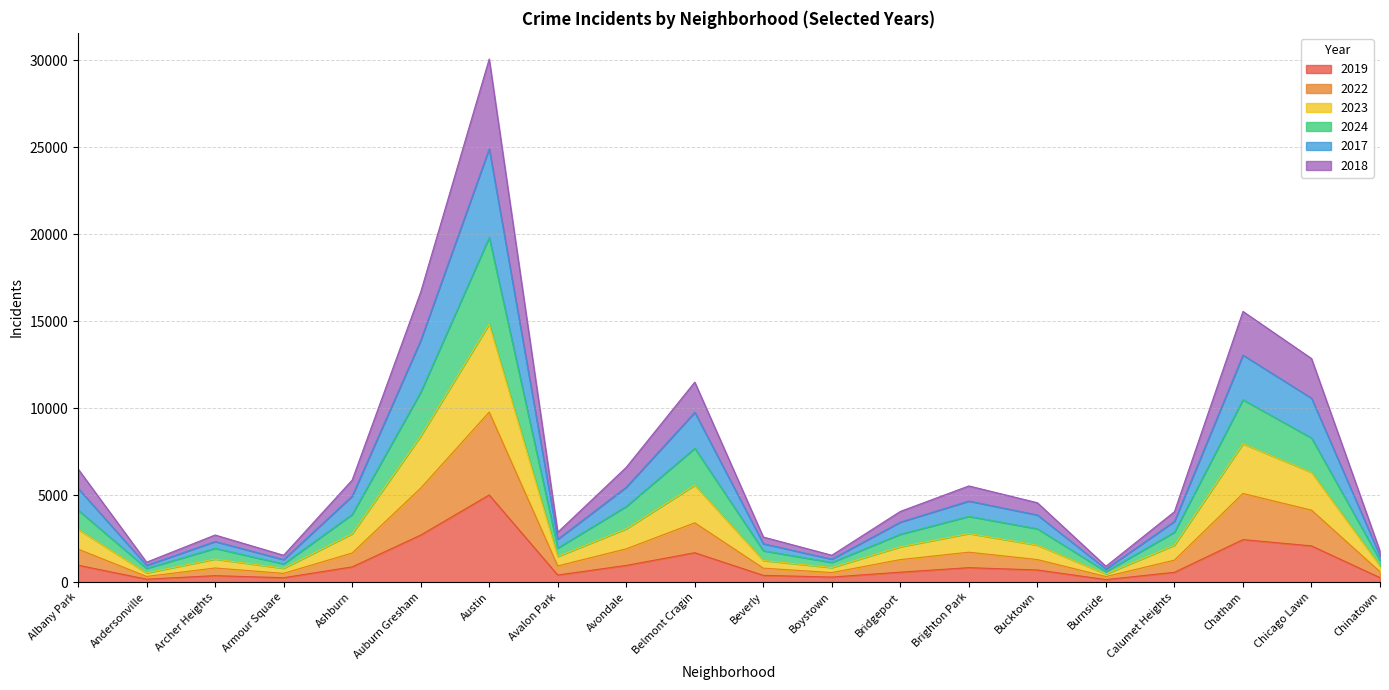

The value of 2022 at Ashburn is 758. True or false?

False